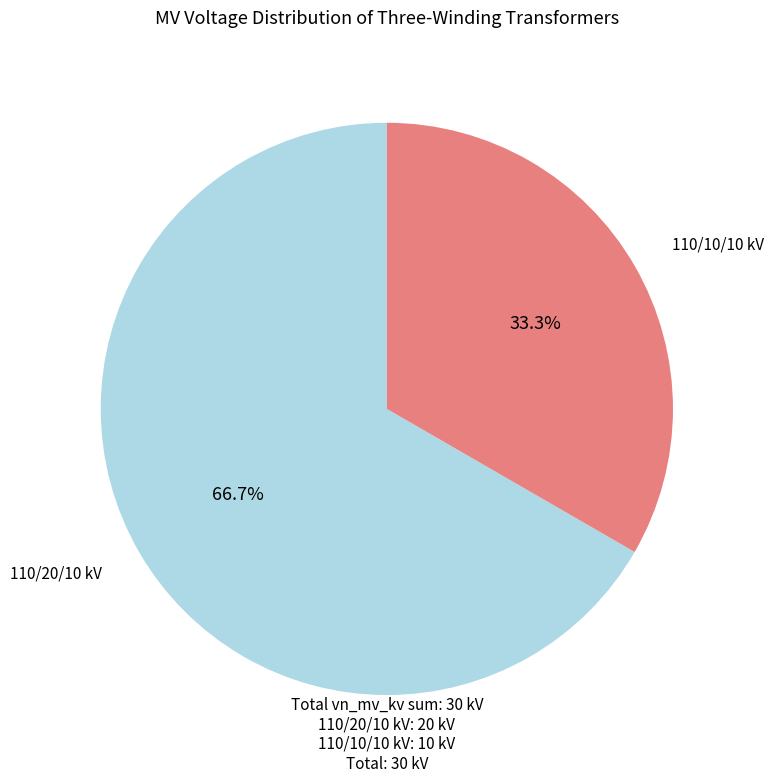

Does any single category account for the majority?

Yes